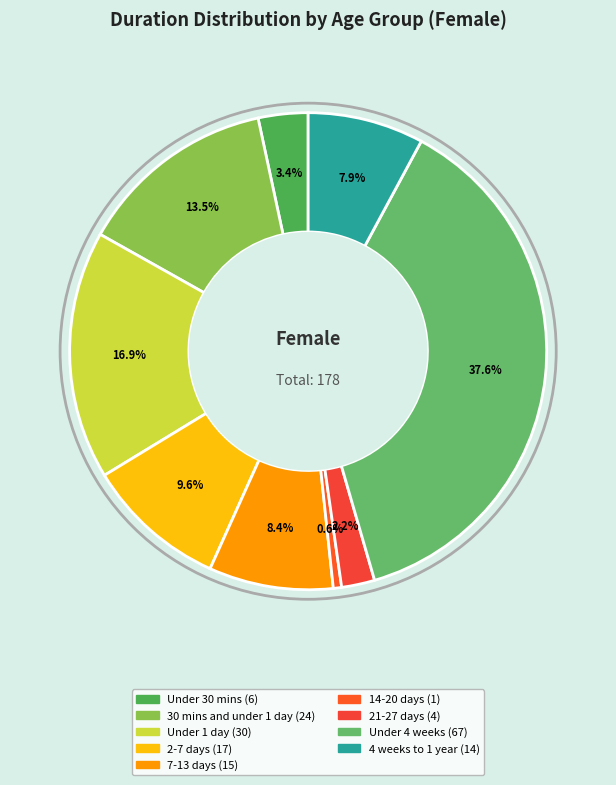

Rank the categories by value from lowest to highest.

14-20 days, 21-27 days, Under 30 mins, 4 weeks to 1 year, 7-13 days, 2-7 days, 30 mins and under 1 day, Under 1 day, Under 4 weeks